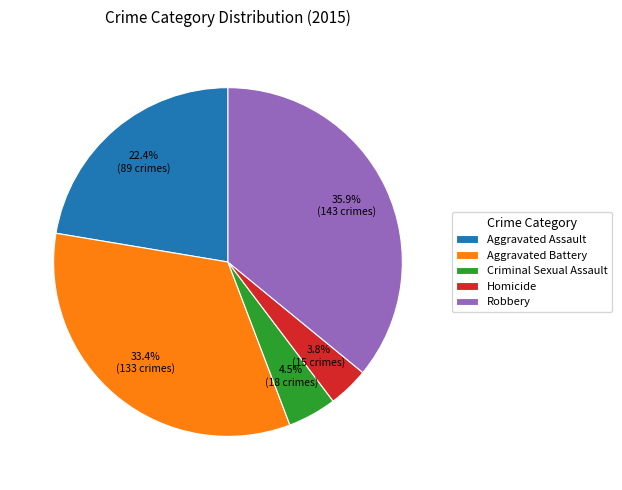

Which slice is the largest?

Robbery